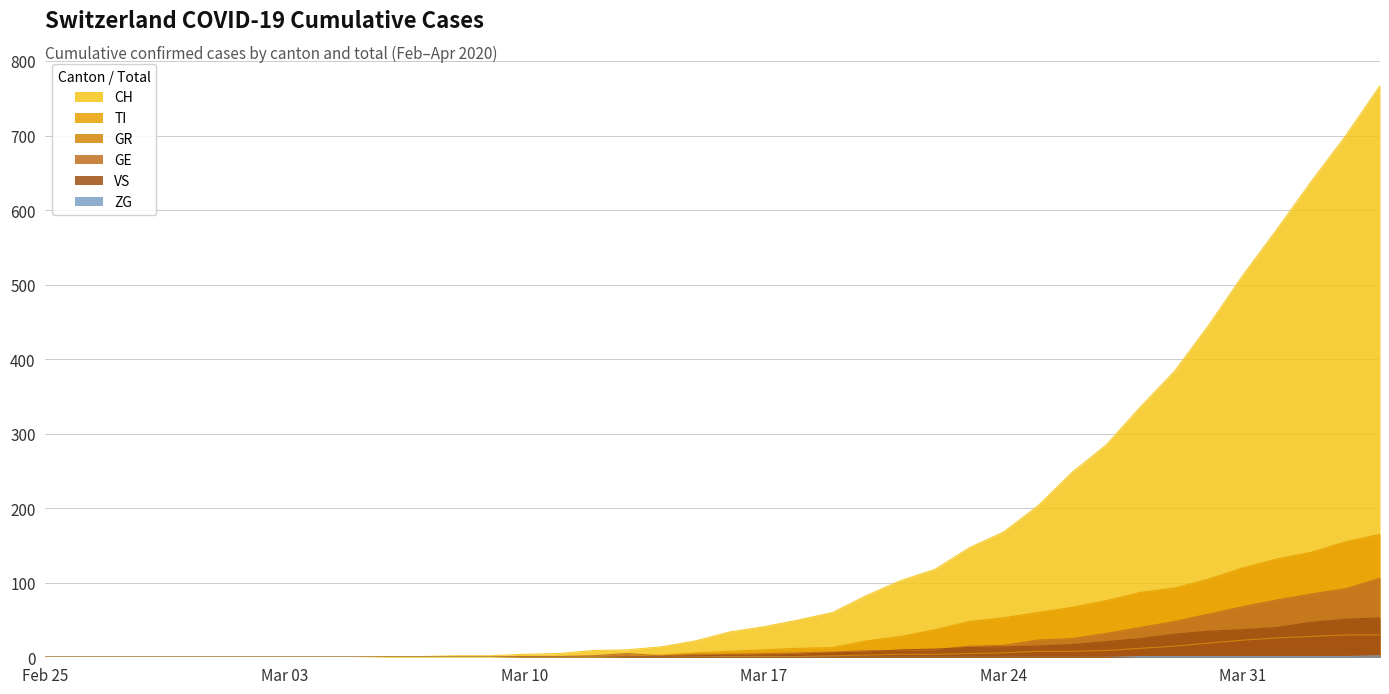

Which series has the largest total across all categories?

CH